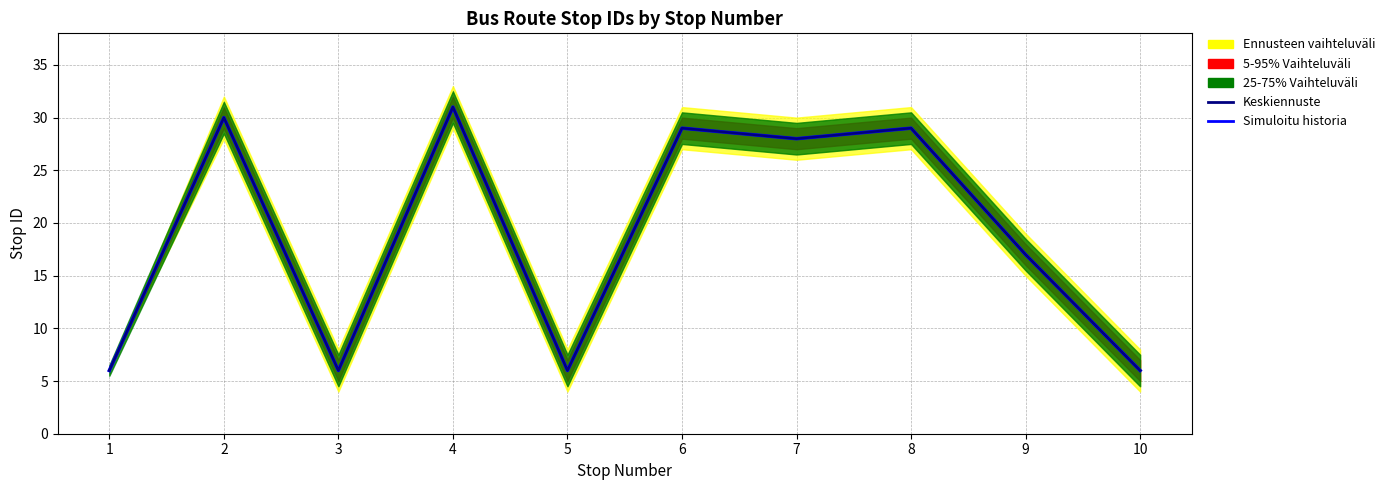

What is the value of the Simuloitu historia point at the 5th from the left?

6